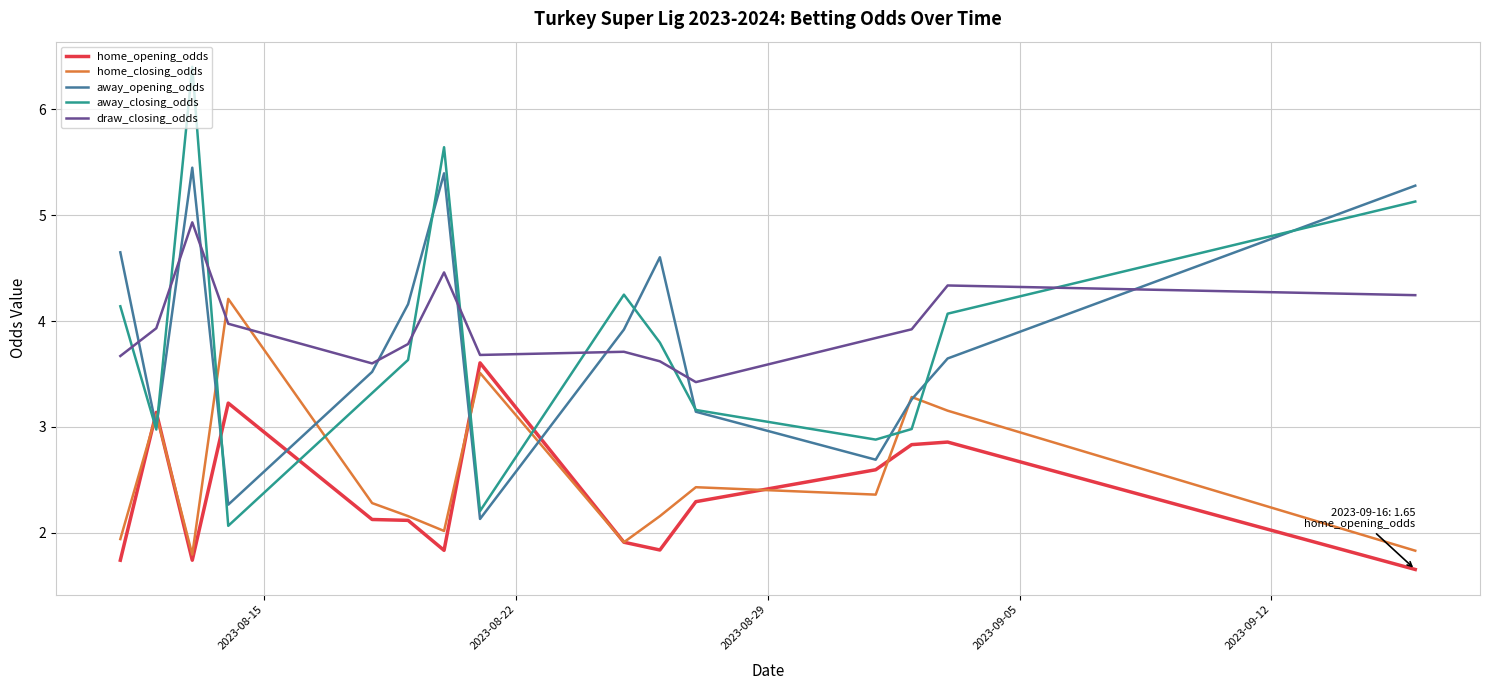

True or false: away_opening_odds has more than 2 interior local peaks.

True